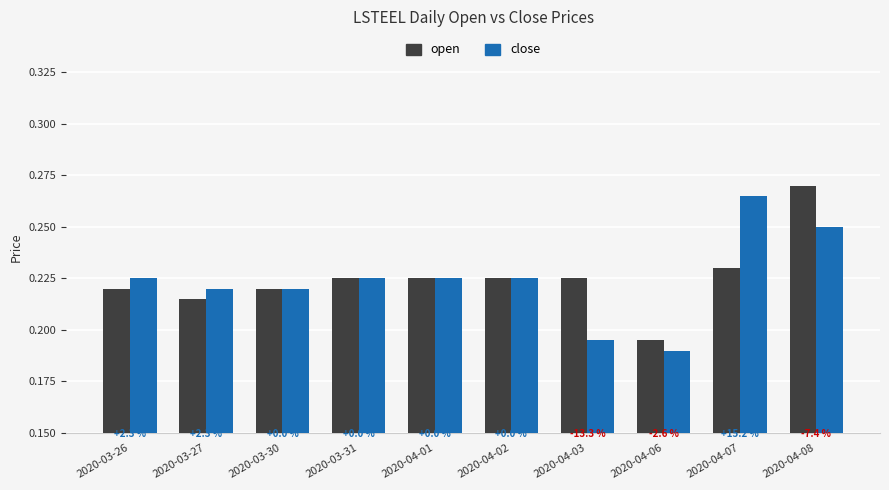

Does the chart contain stacked bars?

No